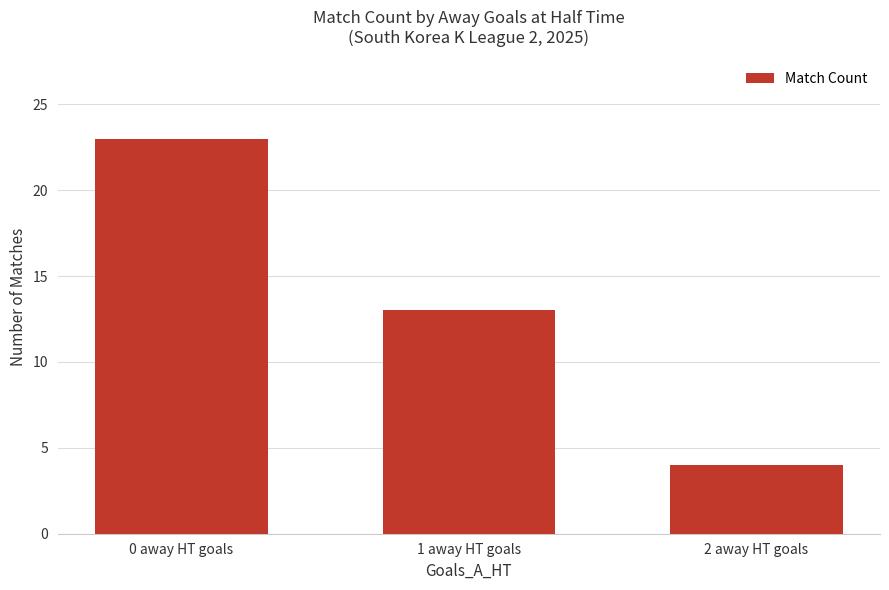

Reading right to left, transcribe all the data shown in this chart.

4	13	23